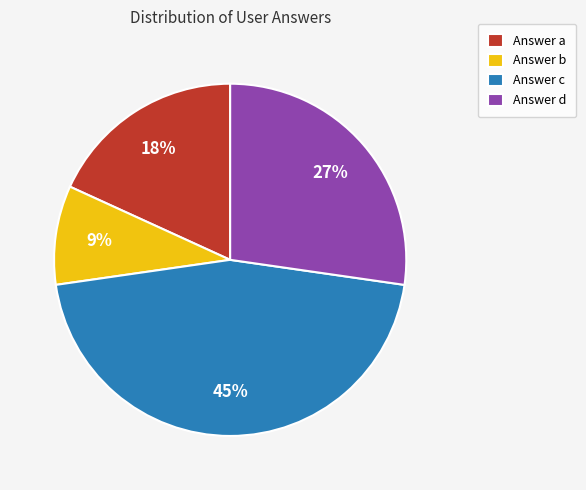

Approximately how many times larger is the value at Answer c compared to Answer d?

1.7